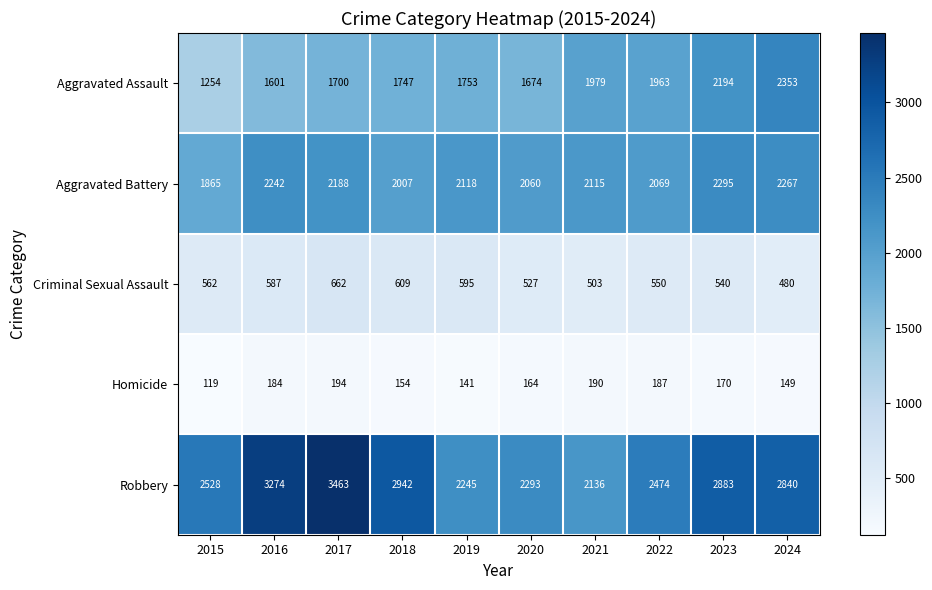

How many series are shown in this chart?

5